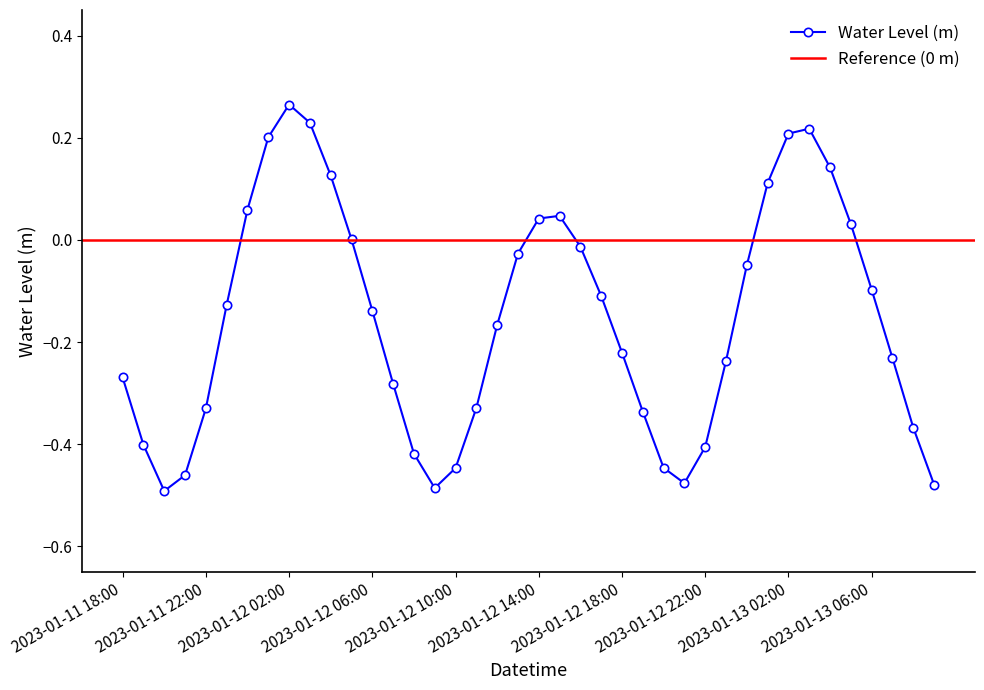

Reading left to right, transcribe all the data shown in this chart.

-0.3	-0.4	-0.5	-0.5	-0.3	-0.1	0.1	0.2	0.3	0.2	0.1	0.0	-0.1	-0.3	-0.4	-0.5	-0.4	-0.3	-0.2	-0.0	0.0	0.0	-0.0	-0.1	-0.2	-0.3	-0.4	-0.5	-0.4	-0.2	-0.0	0.1	0.2	0.2	0.1	0.0	-0.1	-0.2	-0.4	-0.5